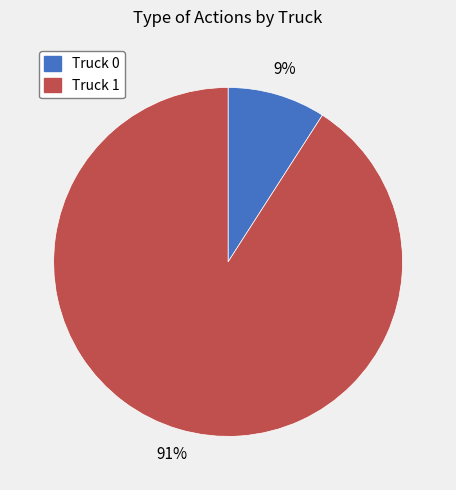

Which has a higher value, Truck 0 or Truck 1?

Truck 1